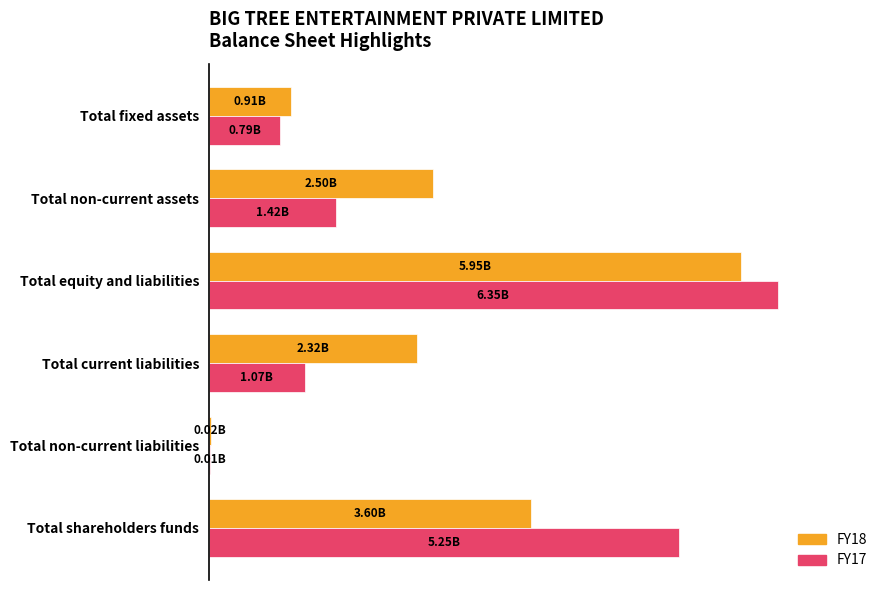

What are all the series names shown in the legend?

FY18, FY17